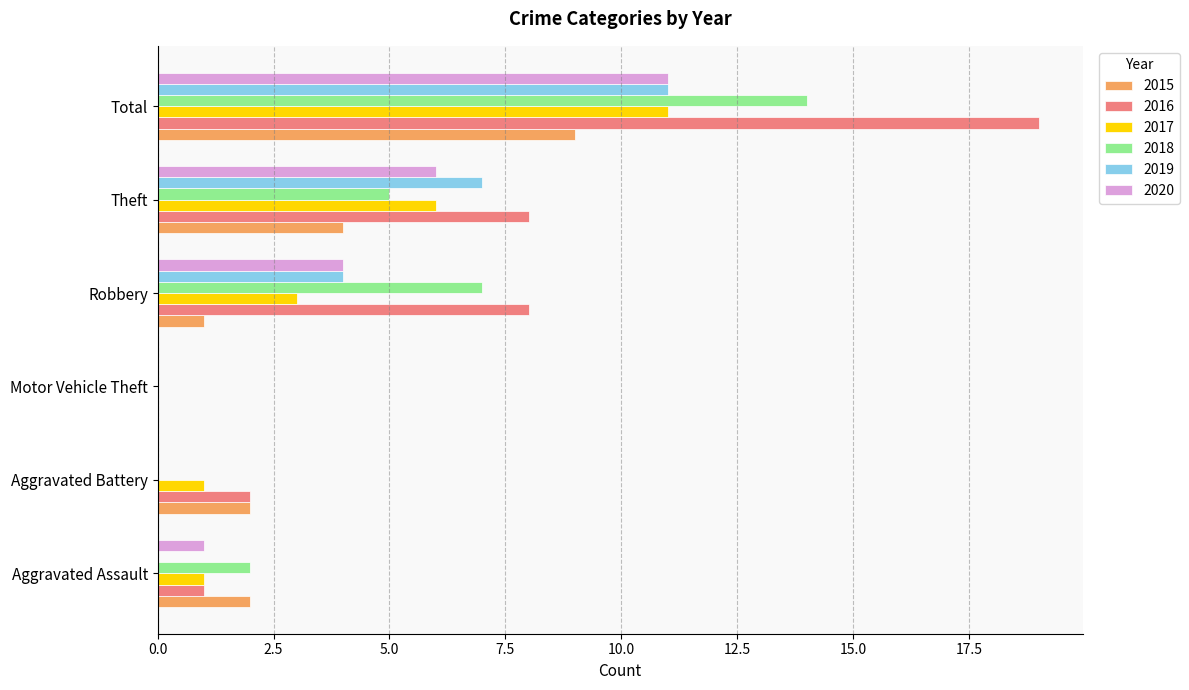

At which category does the chart reach its peak across all series?

Total